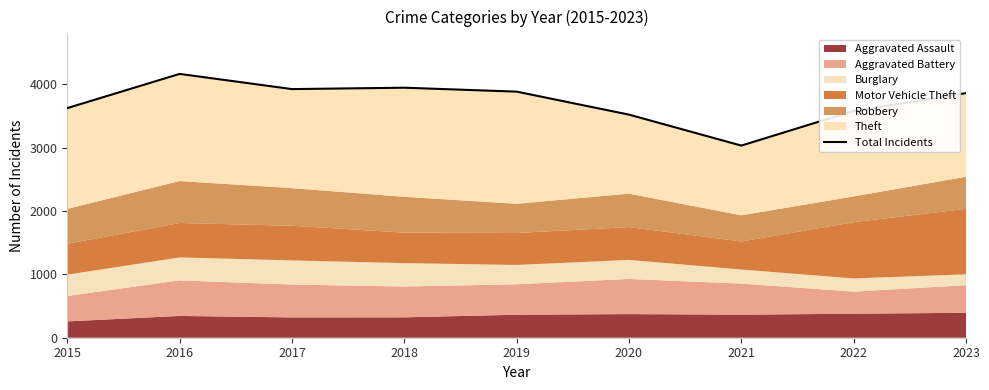

Reading left to right, extract all data points from this chart.

3626	4166	3926	3948	3886	3523	3034	3581	3862